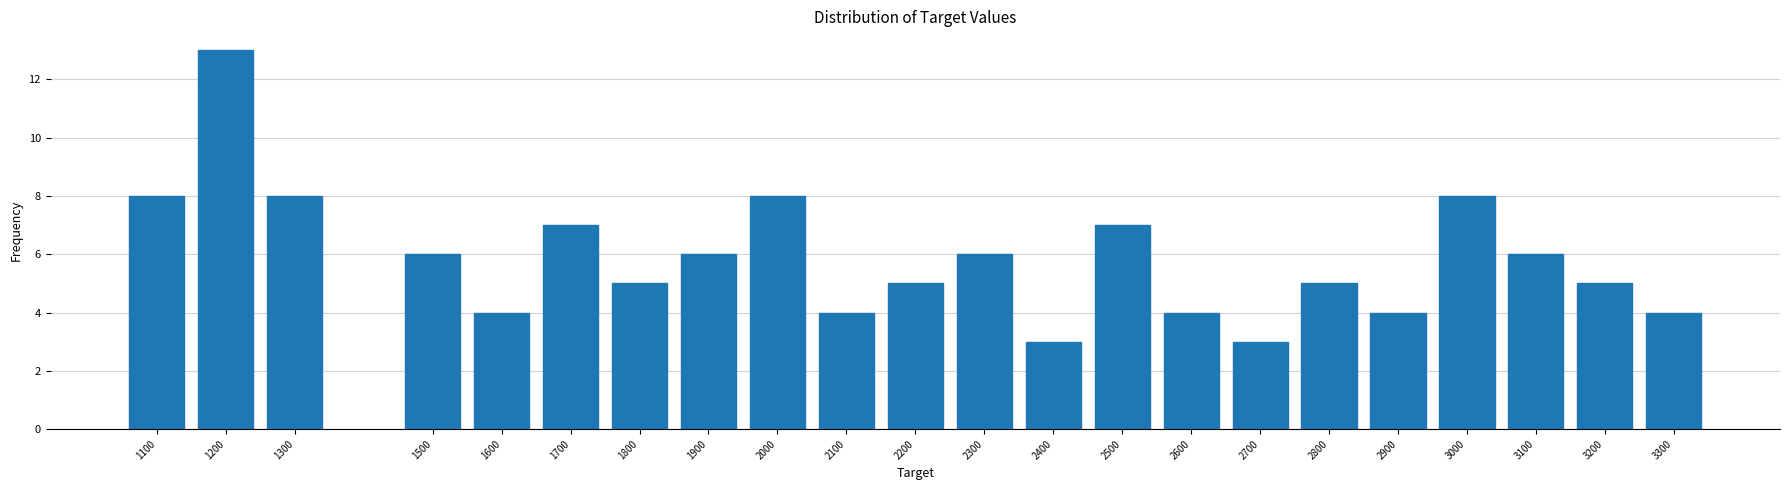

Reading right to left, what are all the values shown in this chart?

3300=4	3200=5	3100=6	3000=8	2900=4	2800=5	2700=3	2600=4	2500=7	2400=3	2300=6	2200=5	2100=4	2000=8	1900=6	1800=5	1700=7	1600=4	1500=6	1300=8	1200=13	1100=8